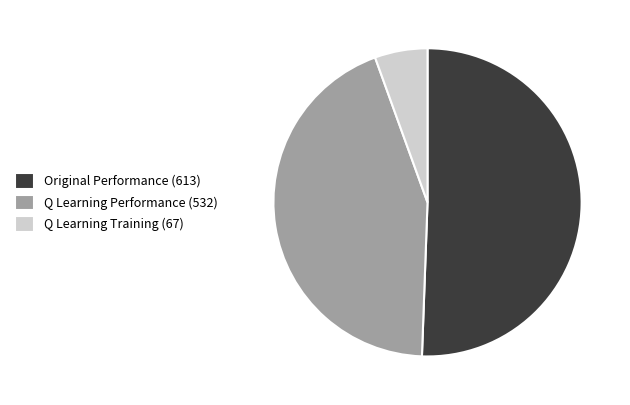

Is it true that Q Learning Performance is 34% of the pie?

False